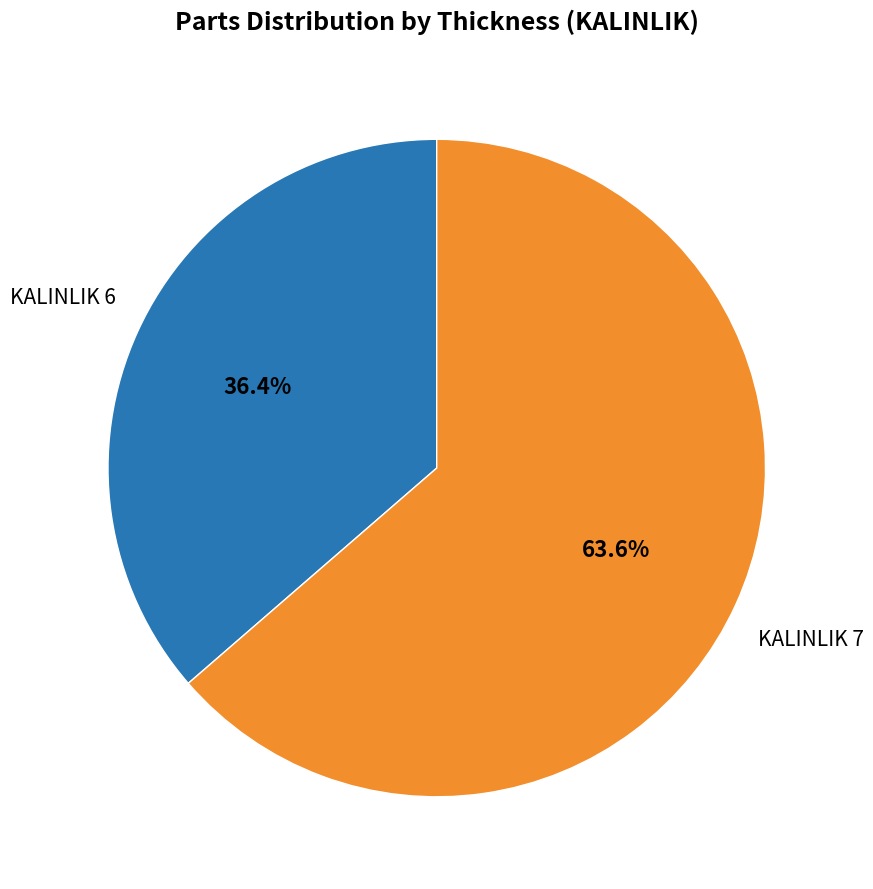

Which category has the smallest portion of the pie?

KALINLIK 6